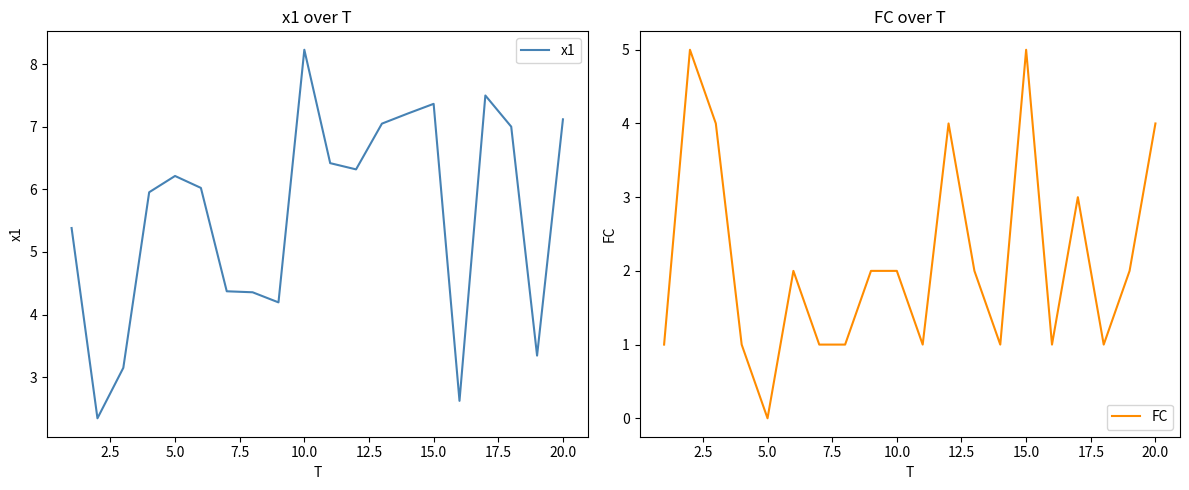

At which label does x1 reach its peak?

10.0